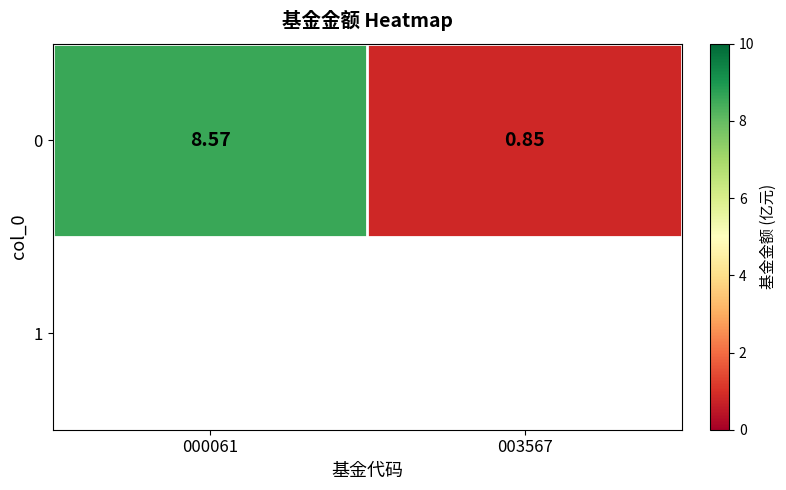

Reading left to right, transcribe all the data shown in this chart.

8.6	0.8